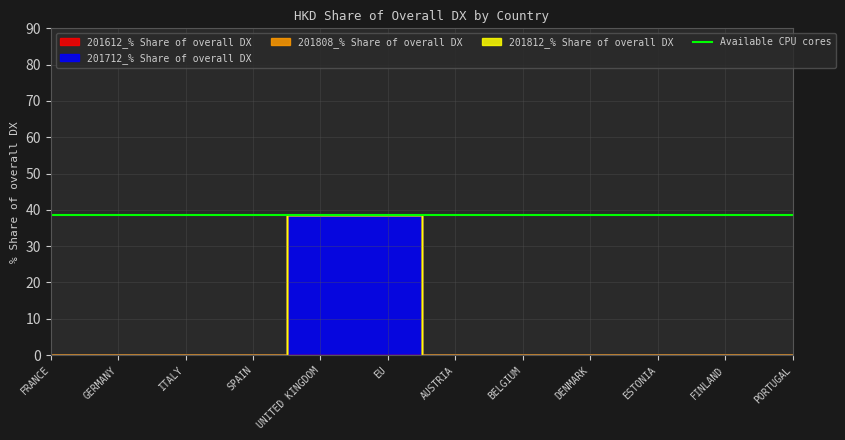

Reading right to left, what are all the values shown in this chart?

201612_% Share of overall DX: 0.0	0.0	0.0	0.0	0.0	0.0	0.0	0.0	0.0	0.0	0.0	0.0
201712_% Share of overall DX: 0.0	0.0	0.0	0.0	0.0	0.0	38.5	38.5	0.0	0.0	0.0	0.0
201808_% Share of overall DX: 0.0	0.0	0.0	0.0	0.0	0.0	0.0	0.0	0.0	0.0	0.0	0.0
201812_% Share of overall DX: 0.0	0.0	0.0	0.0	0.0	0.0	0.0	0.0	0.0	0.0	0.0	0.0